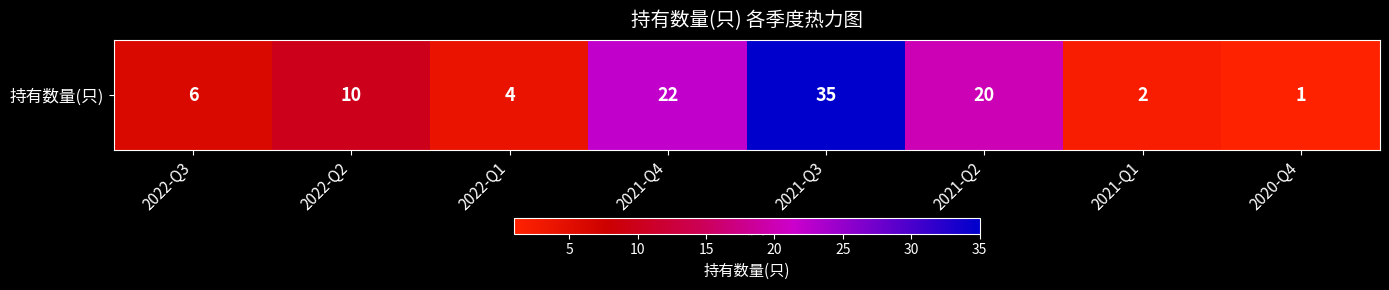

Reading left to right, list all the values displayed in this chart.

2022-Q3=6	2022-Q2=10	2022-Q1=4	2021-Q4=22	2021-Q3=35	2021-Q2=20	2021-Q1=2	2020-Q4=1